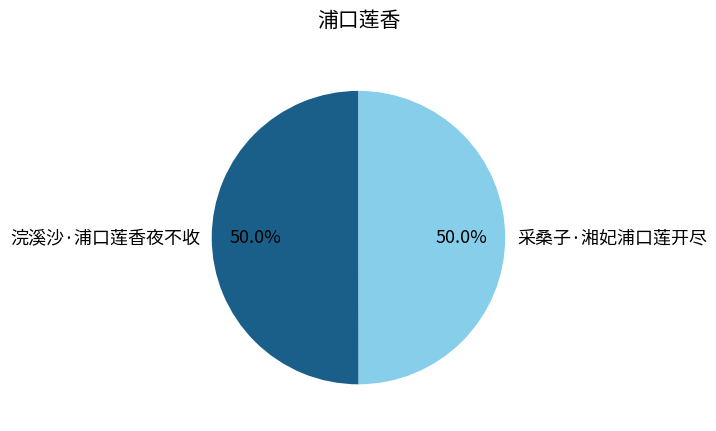

To the nearest percent, what is the combined percentage of 采桑子·湘妃浦口莲开尽 and 浣溪沙·浦口莲香夜不收?

100%